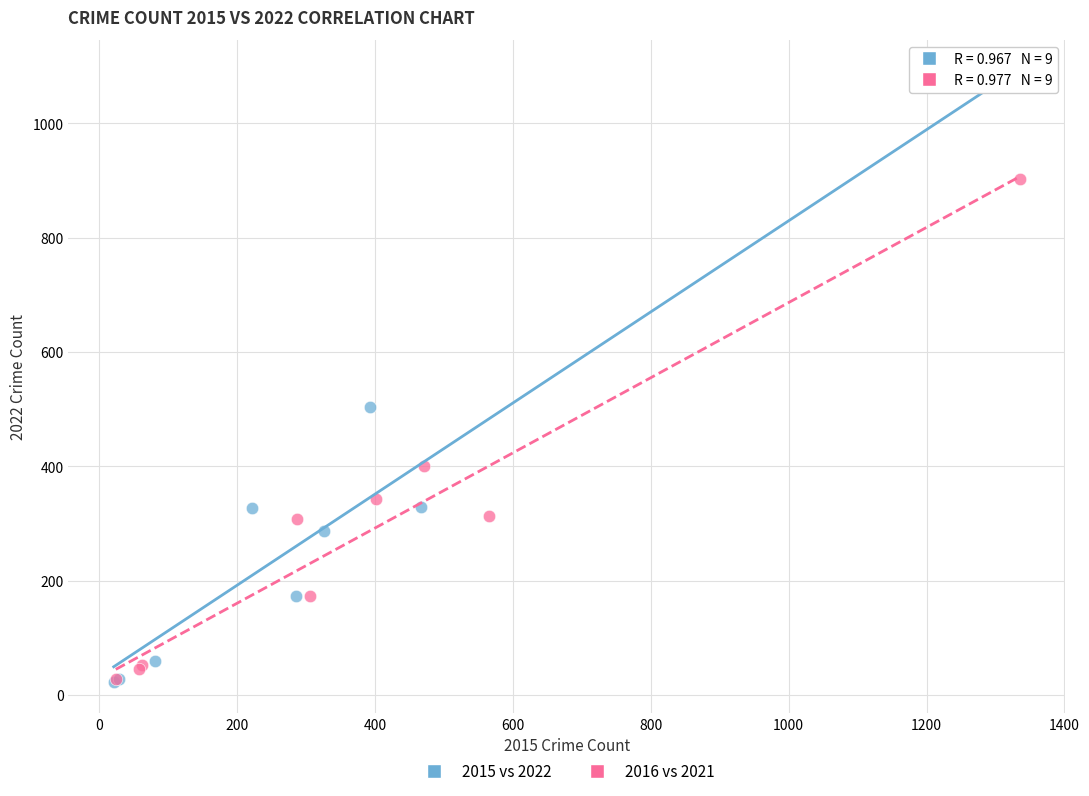

Which series has the largest Y range (max minus min)?

2015 vs 2022